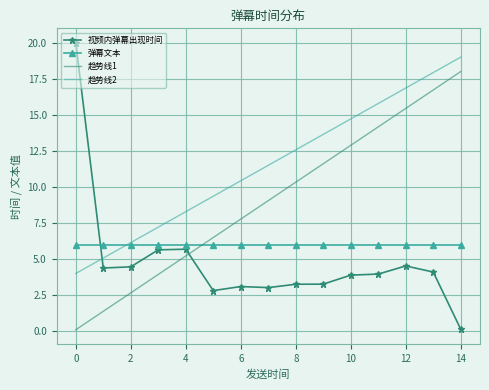

Which series has the widest spread of values?

视频内弹幕出现时间